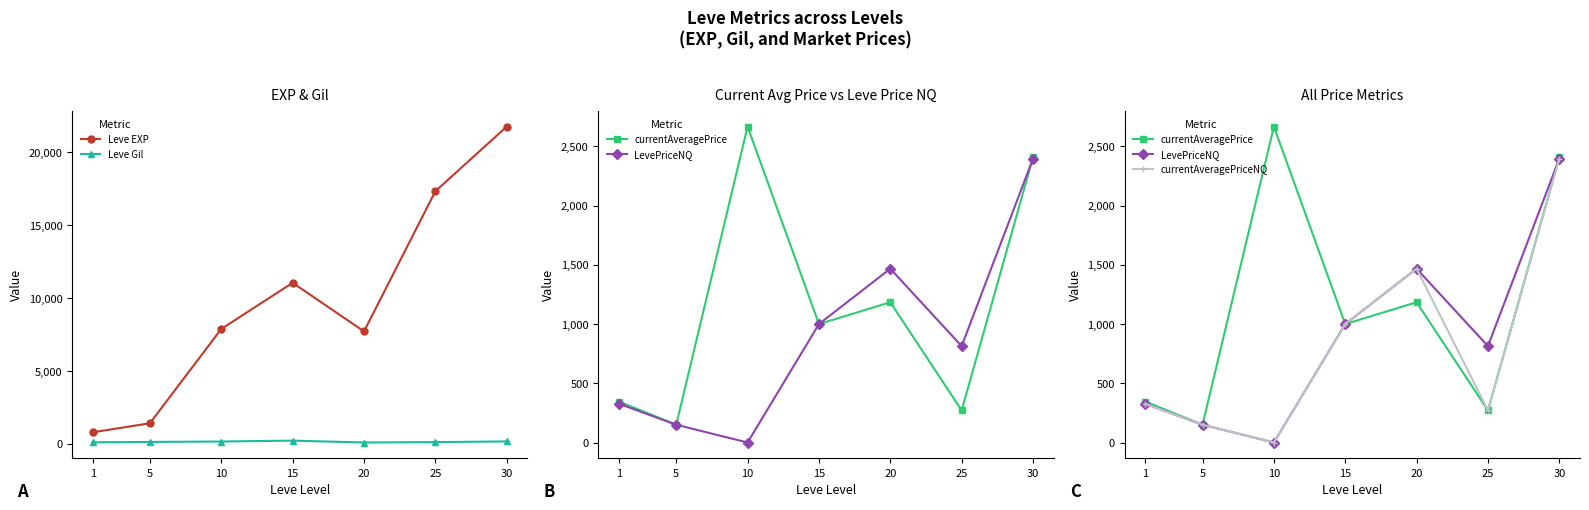

How many interior local valleys does the LevePriceNQ series have?

2